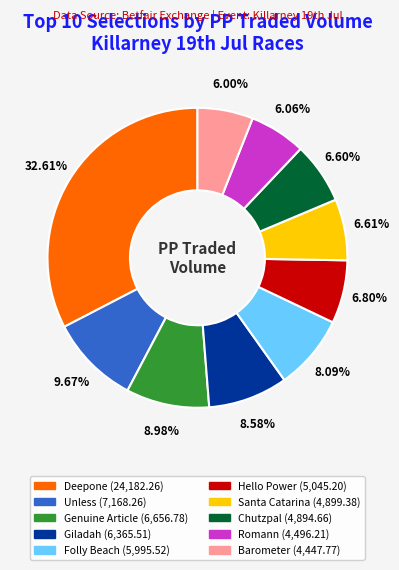

Is there a majority slice in this chart?

No